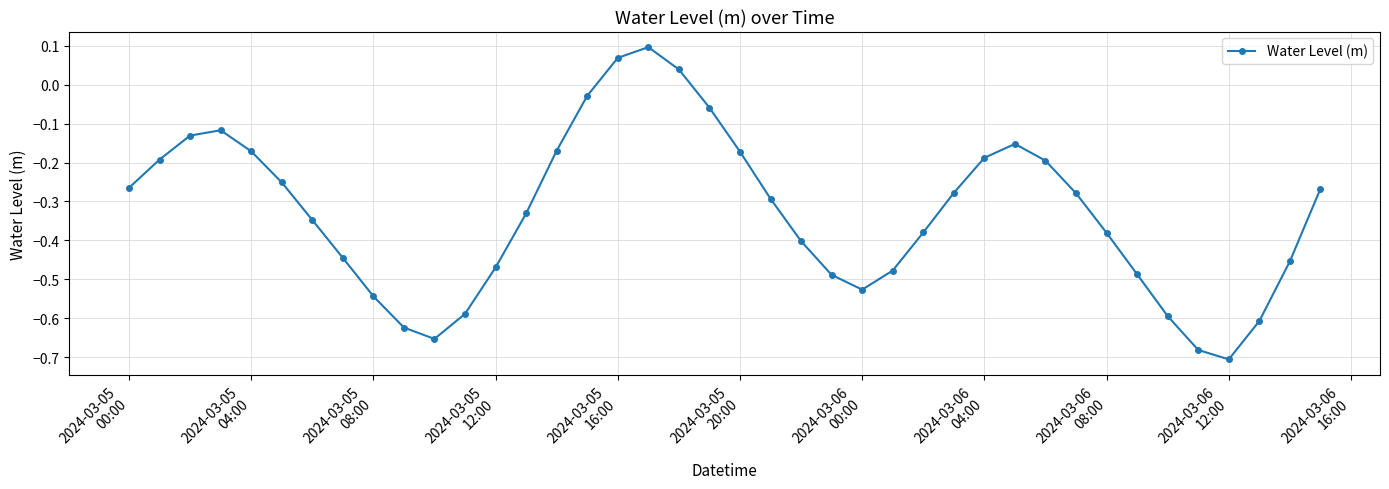

True or false: the data has more than 0 interior local peaks.

True